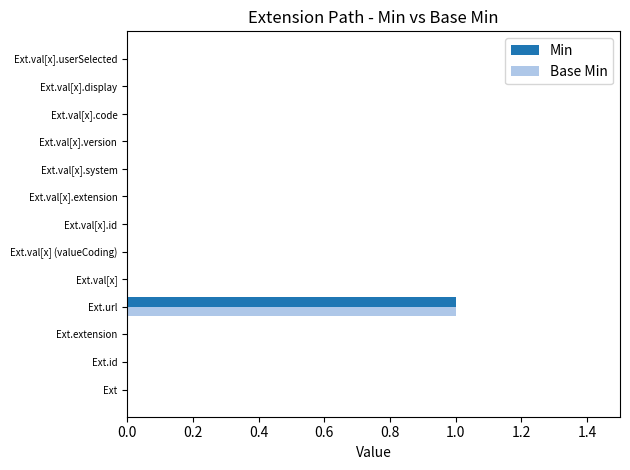

At which category is the sum across all series the highest?

Ext.url